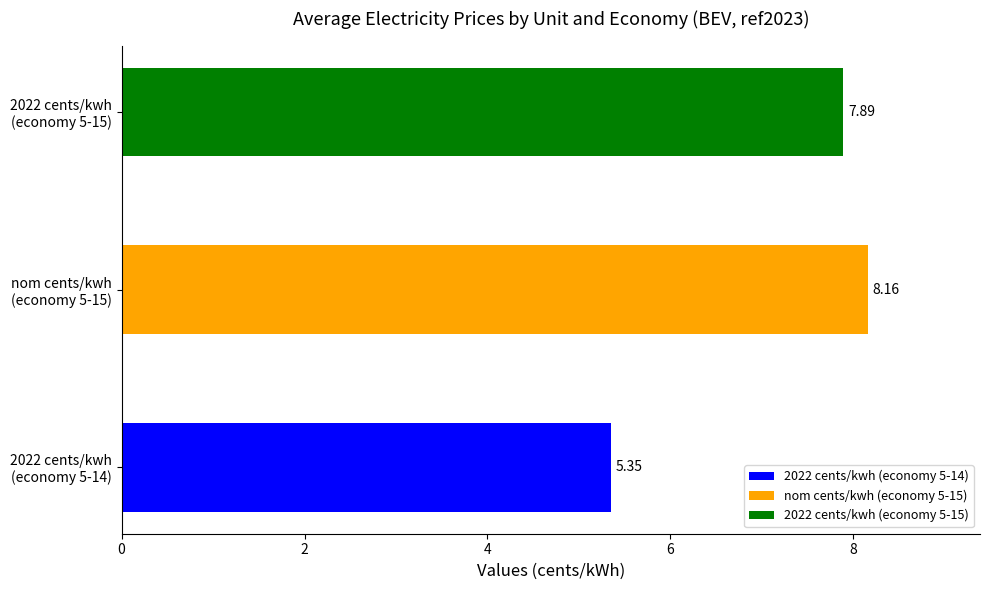

What is the sum of all values?

21.4